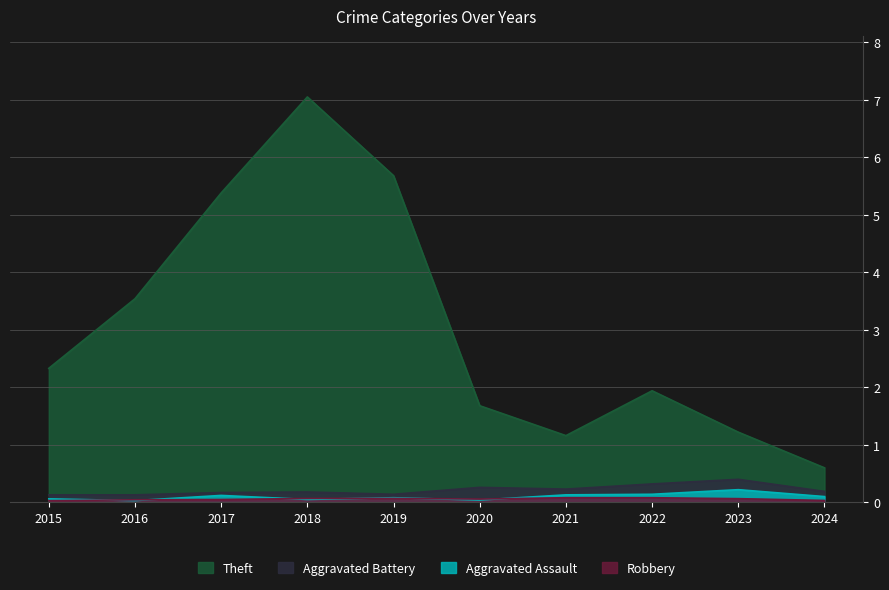

List the labels in order of Aggravated Battery value, smallest first.

2015, 2016, 2019, 2017, 2018, 2024, 2021, 2020, 2022, 2023